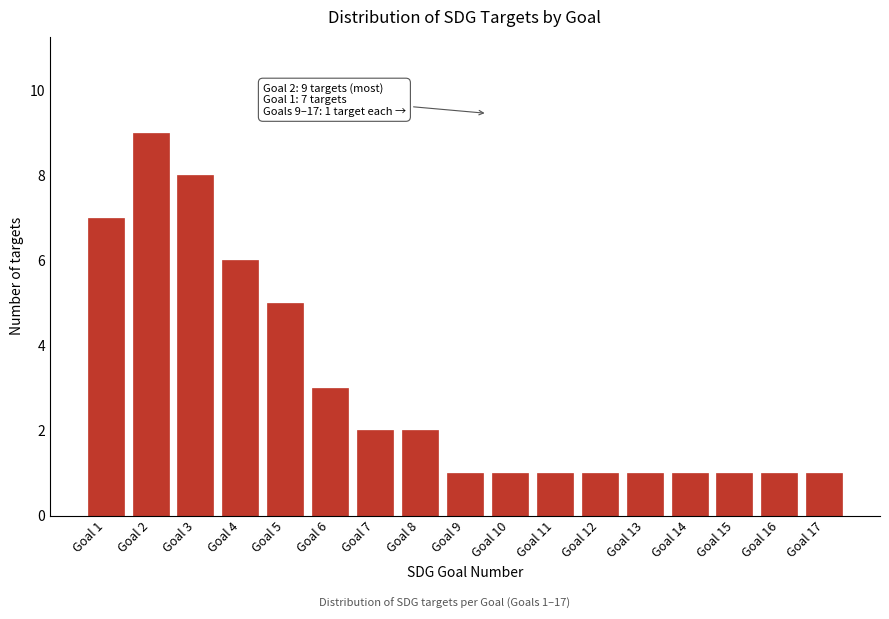

Reading right to left, what are all the values shown in this chart?

1	1	1	1	1	1	1	1	1	2	2	3	5	6	8	9	7